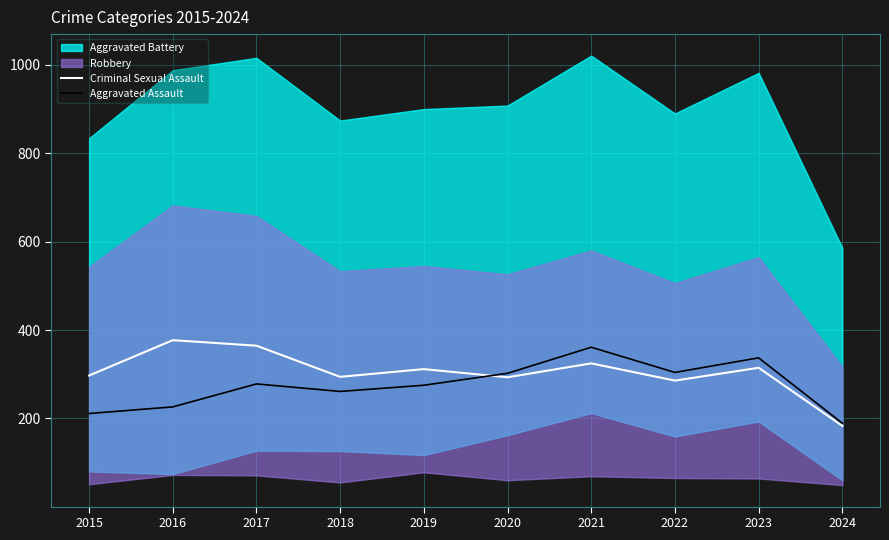

What is the smallest value displayed?

183.0